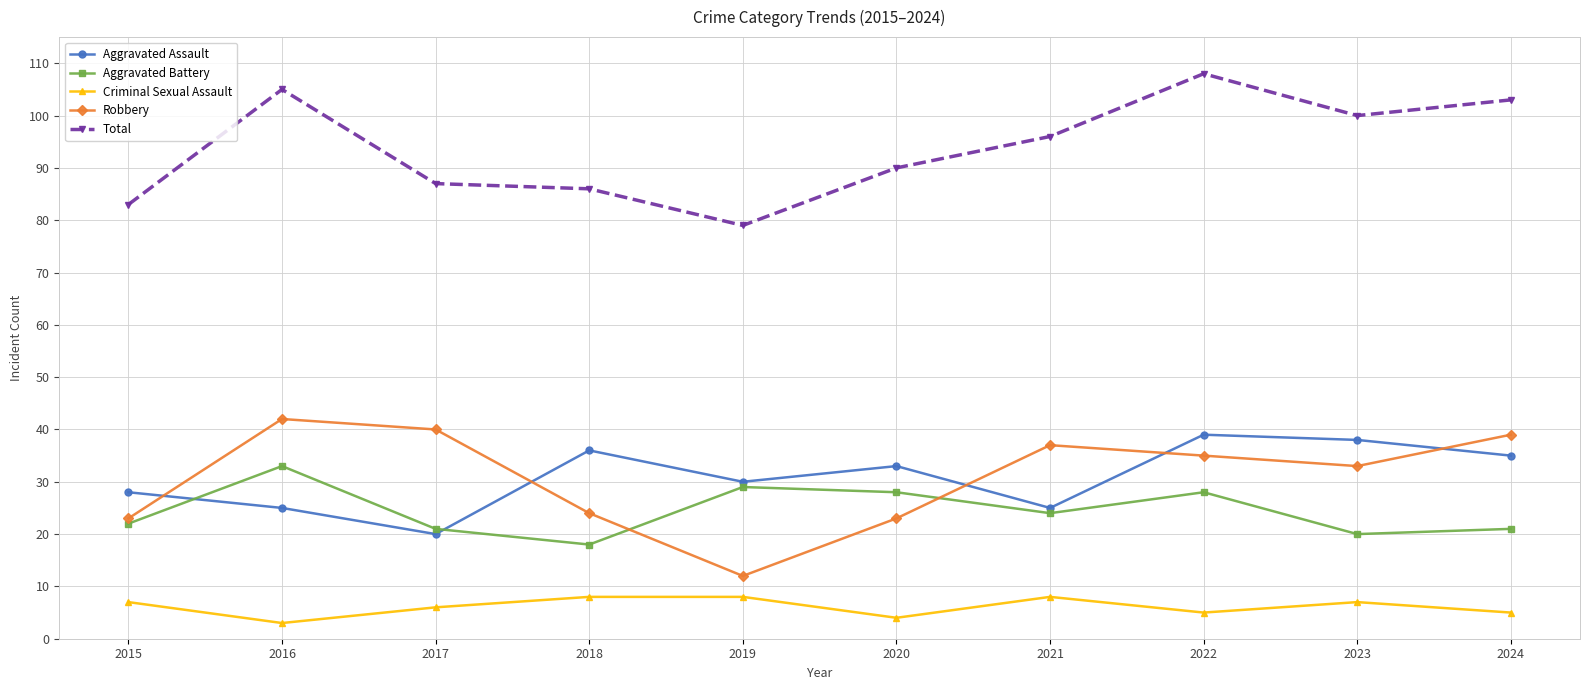

What is the difference between the highest and lowest values at 2017?

81